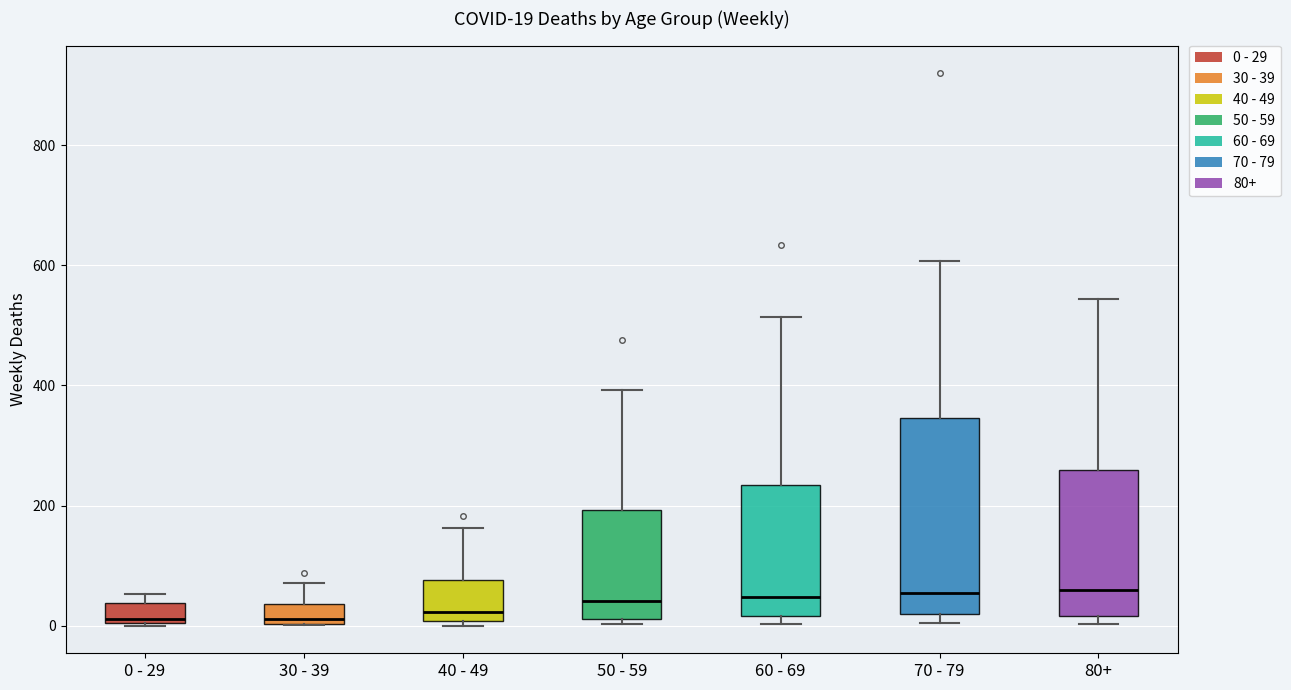

Comparing the boxes themselves (not the whiskers), which one is the tallest?

70 - 79